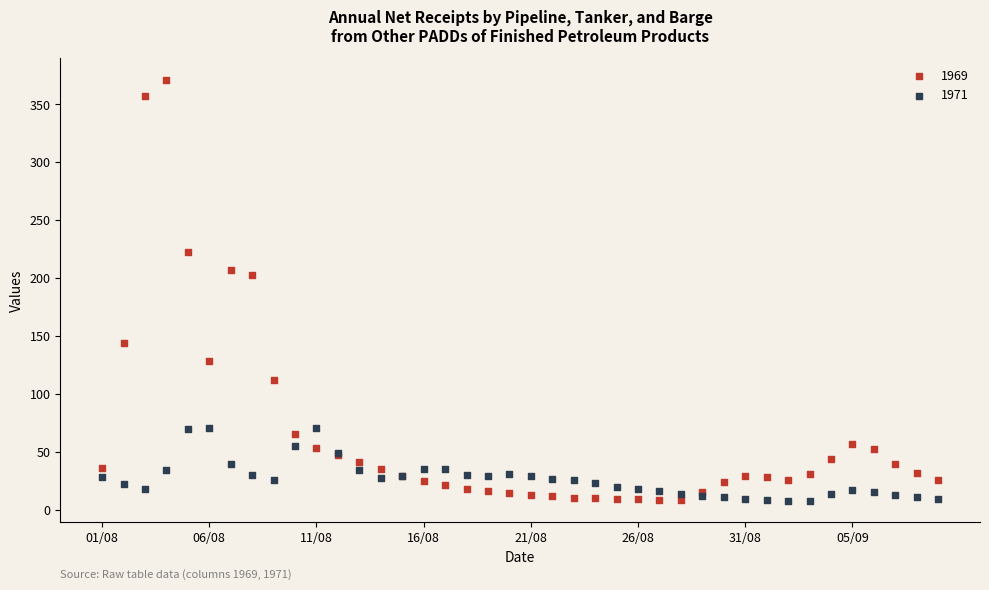

Which series has the largest Y range (max minus min)?

1969